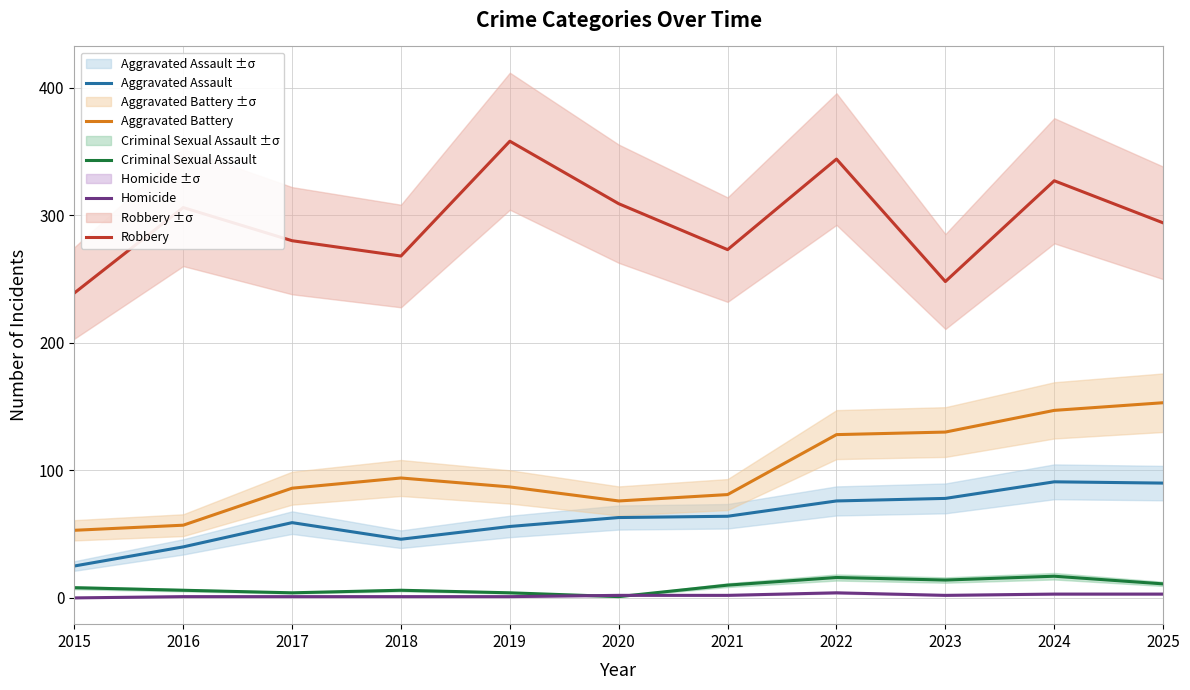

Which category has the lowest value across all series?

2015